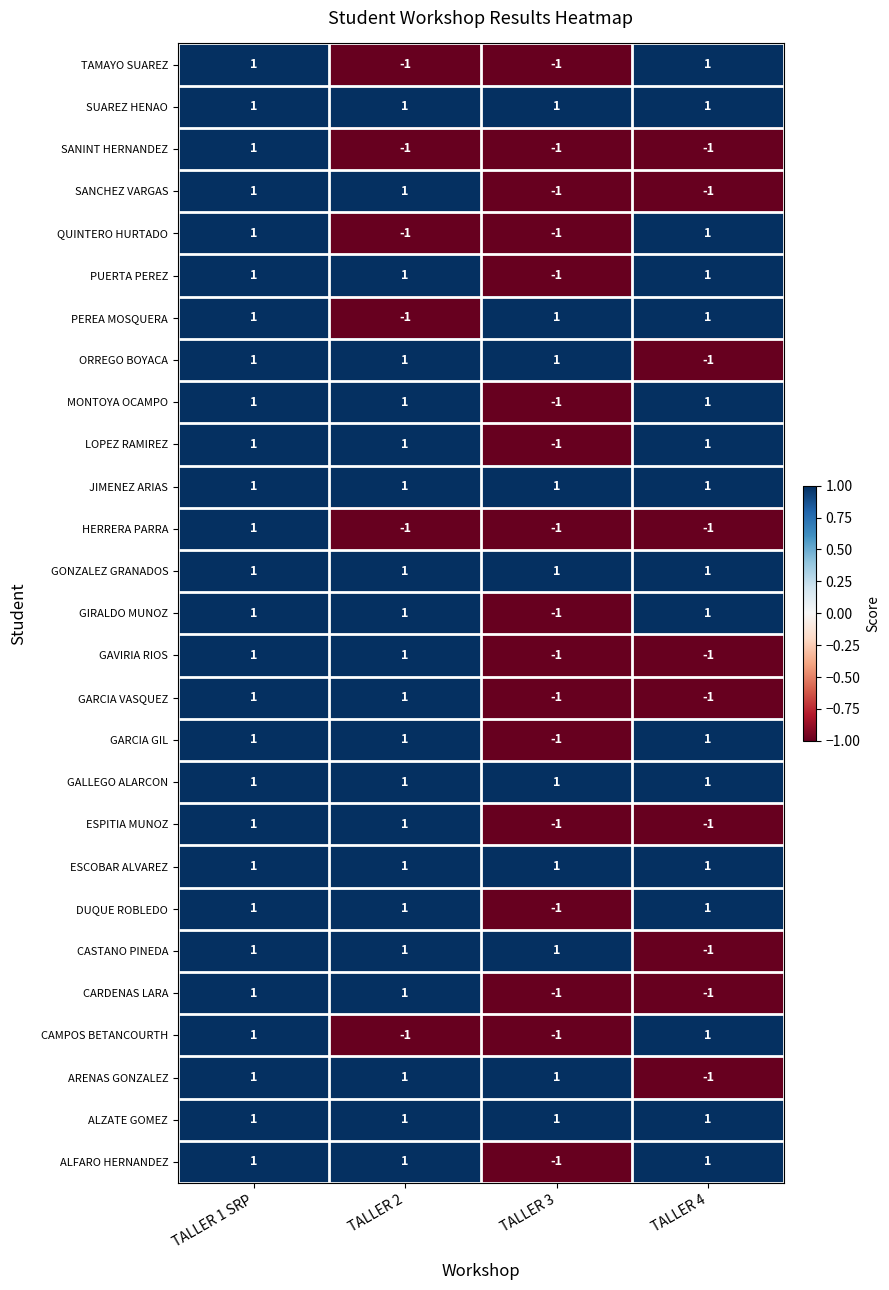

The value of CARDENAS LARA at TALLER 2 is 1. True or false?

True